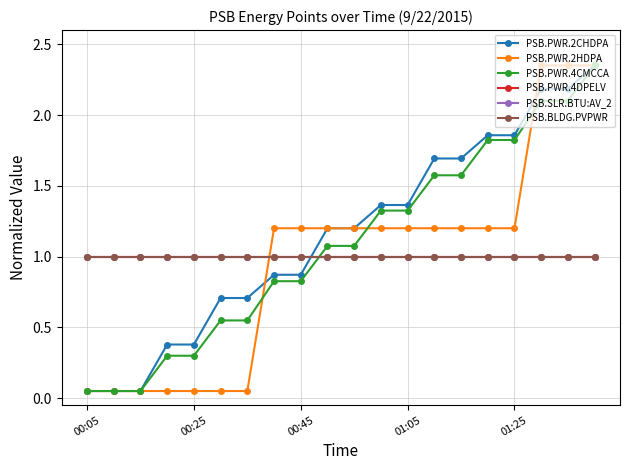

How many lines are shown in the chart?

6